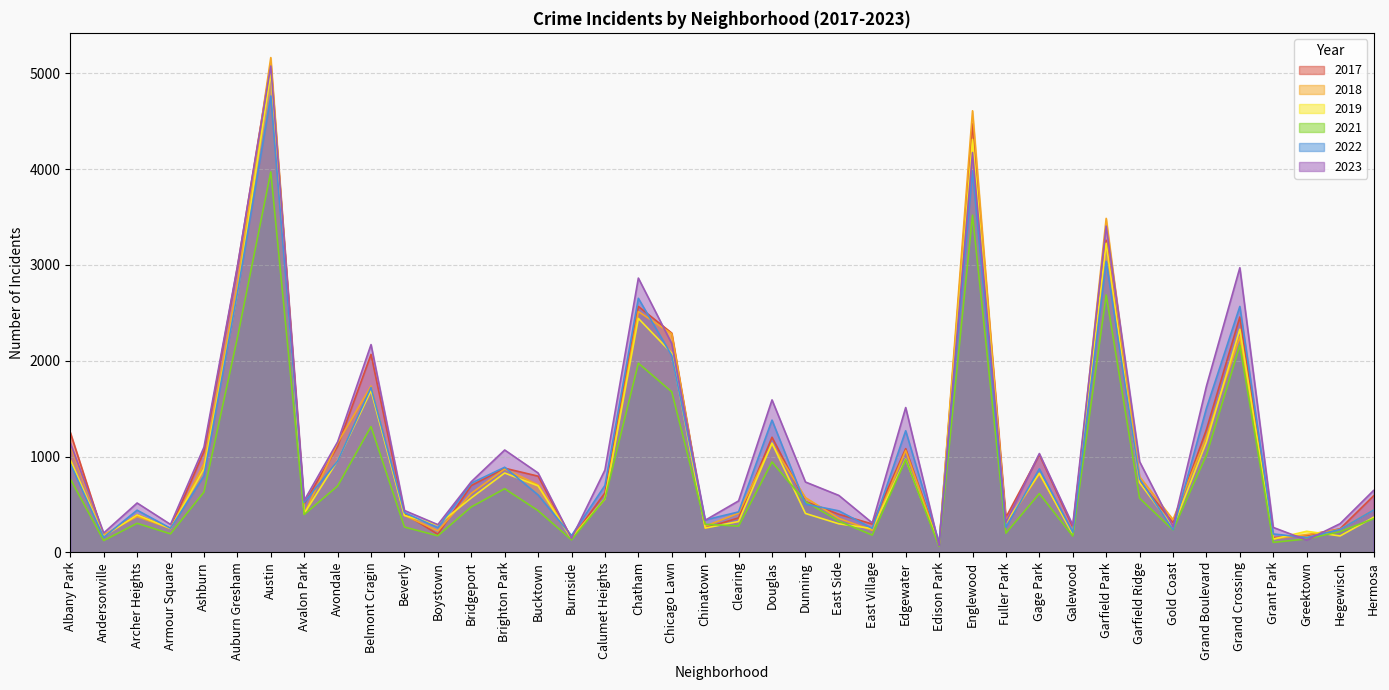

Where is the first local maximum for 2021?

Archer Heights